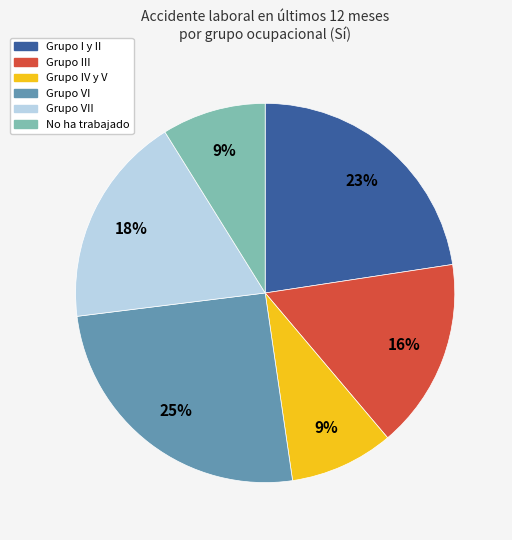

Is there any slice that represents more than half of the pie?

No